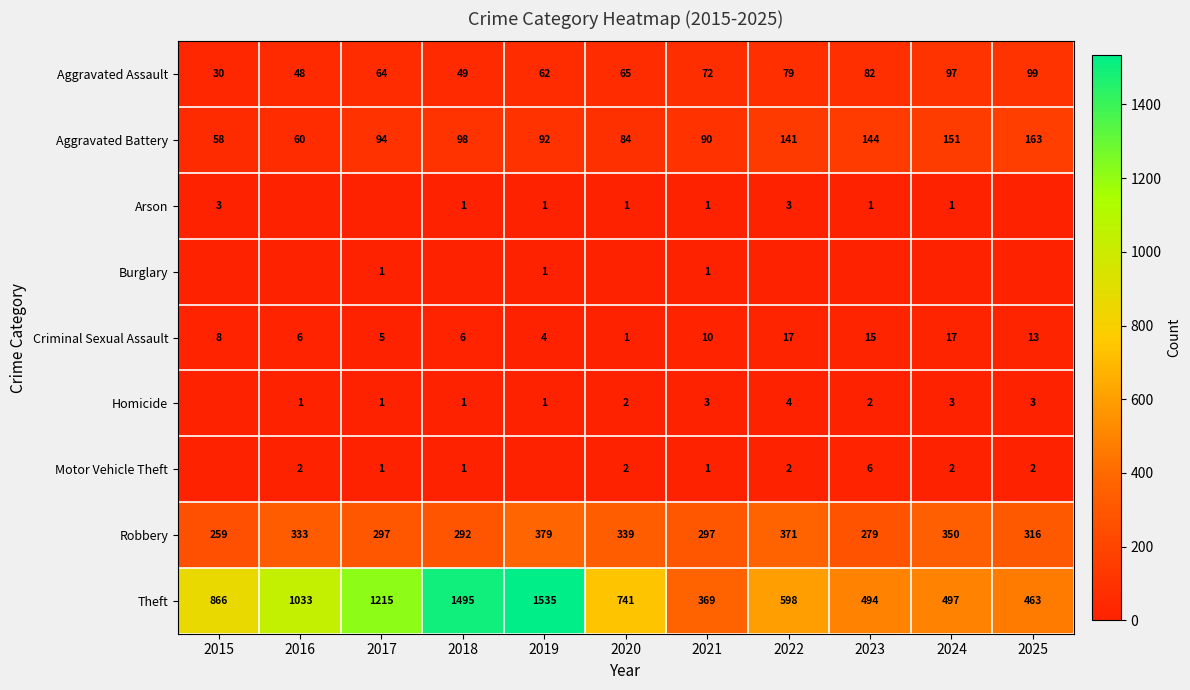

Where does the Robbery series first go above 316?

2016